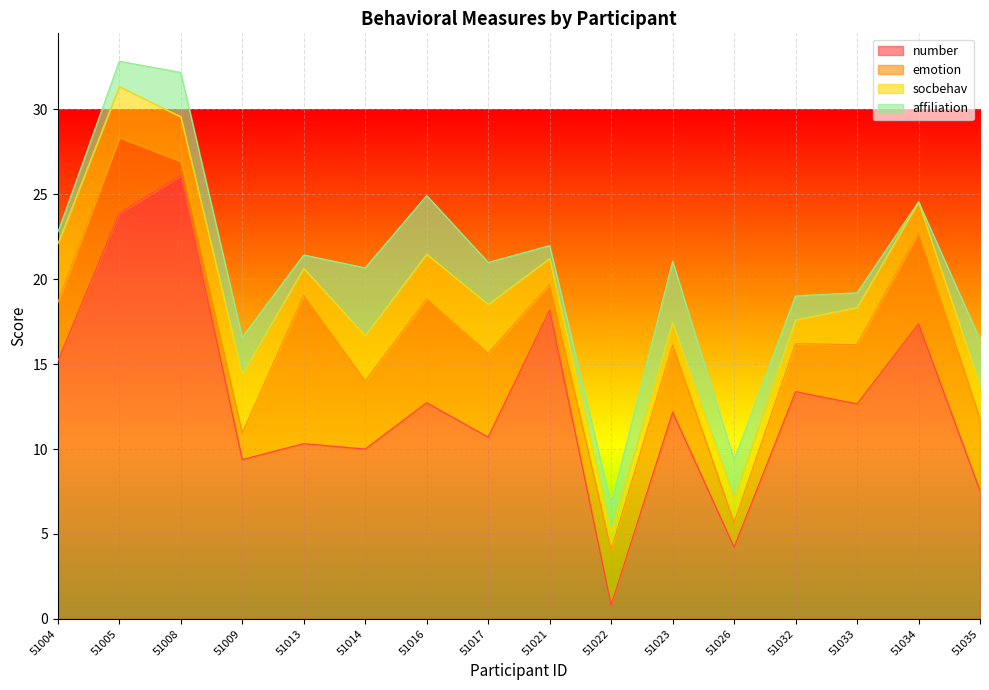

Which category has the highest value in the socbehav series?

51004